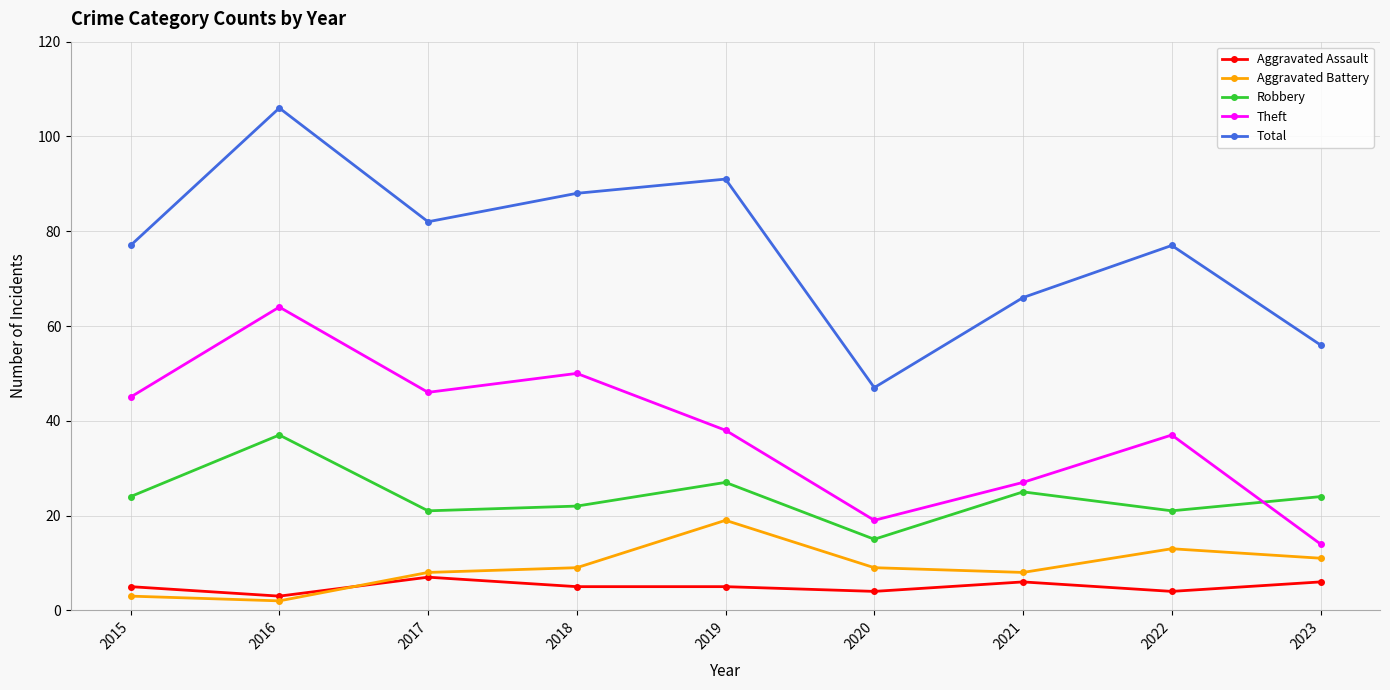

True or false: Theft has more than 2 points higher than both neighbors.

True